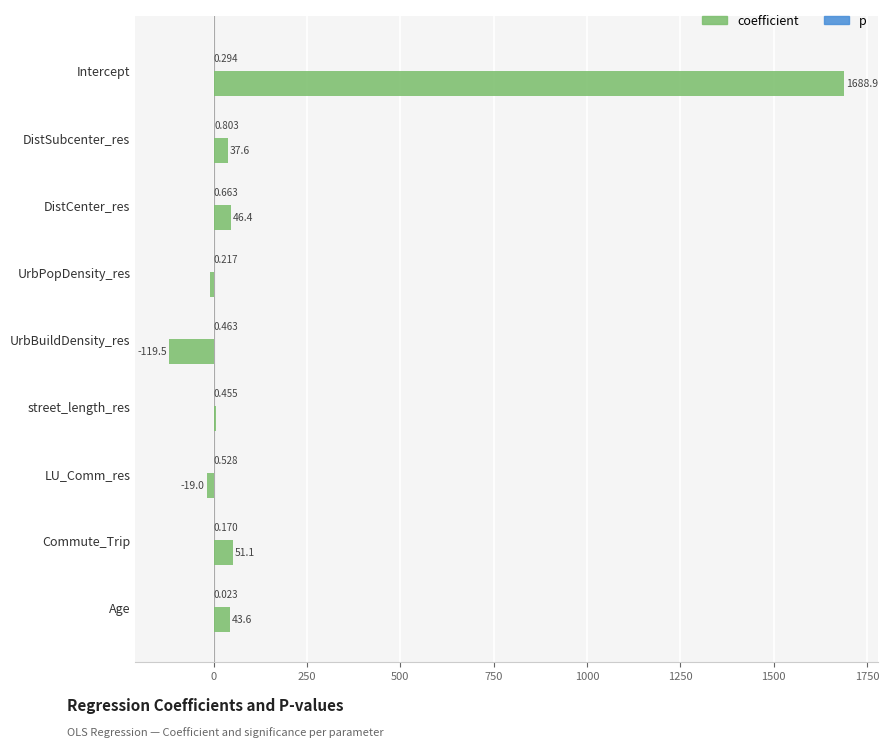

Which series changed the most between LU_Comm_res and Age?

coefficient